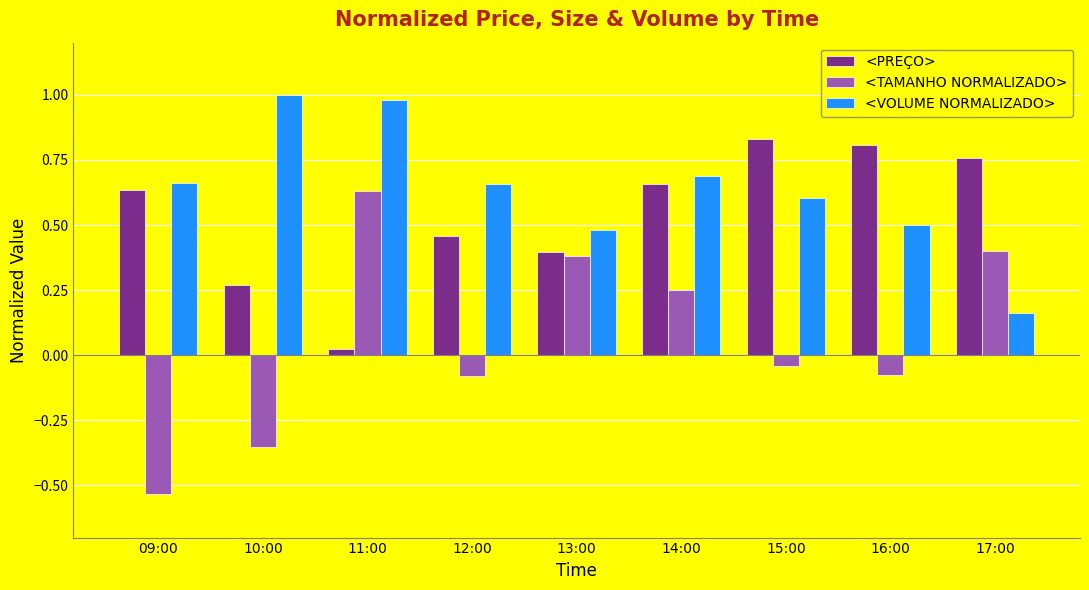

Are the bars grouped side by side (vs. stacked)?

Yes